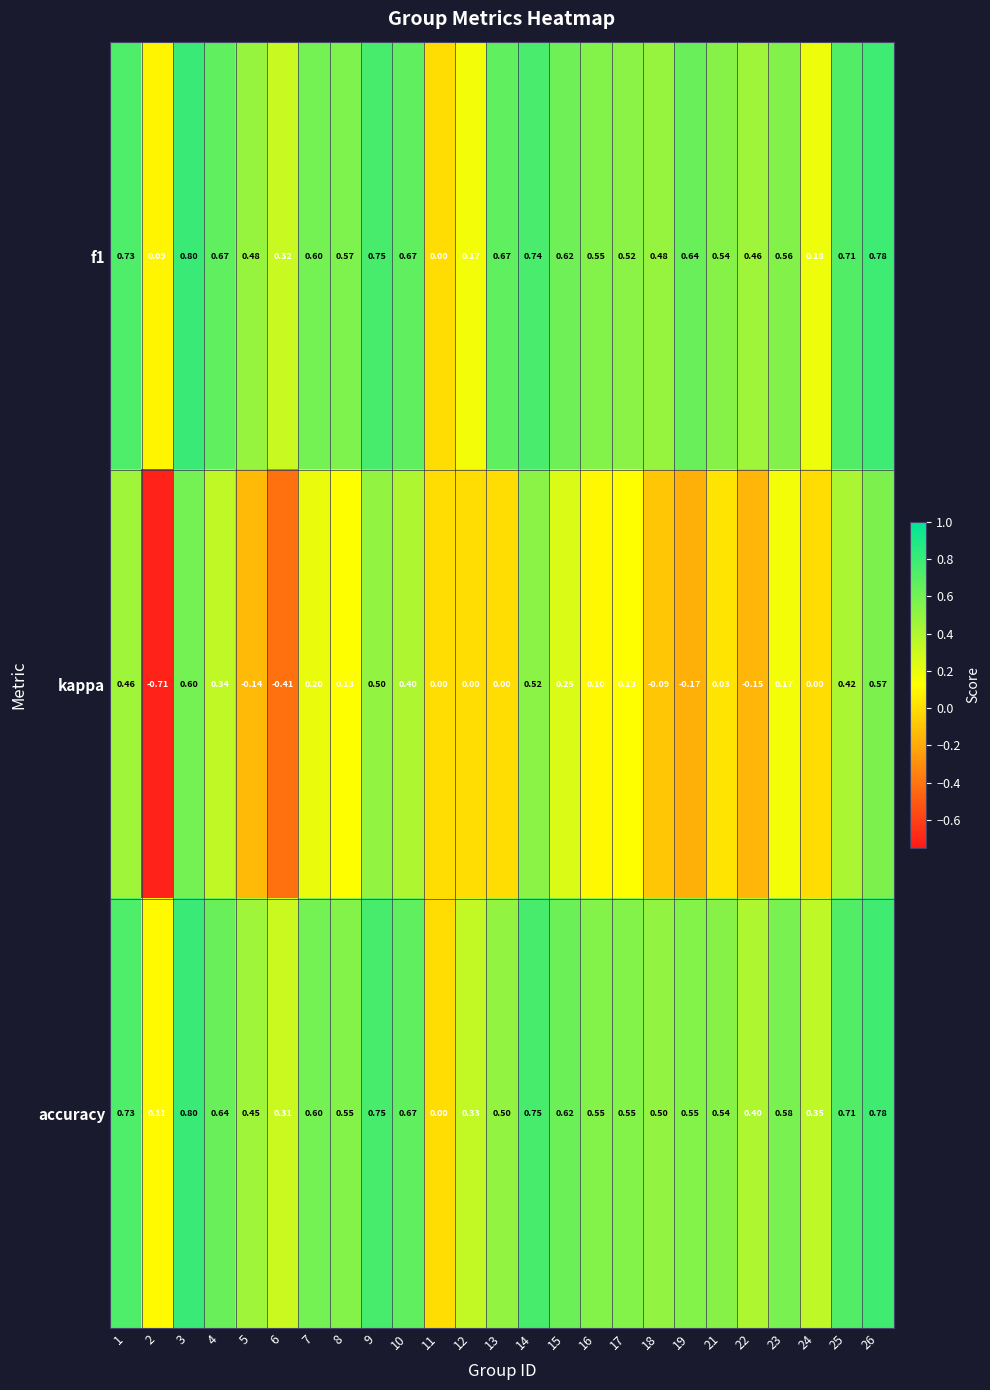

Which series has the largest total across all categories?

accuracy